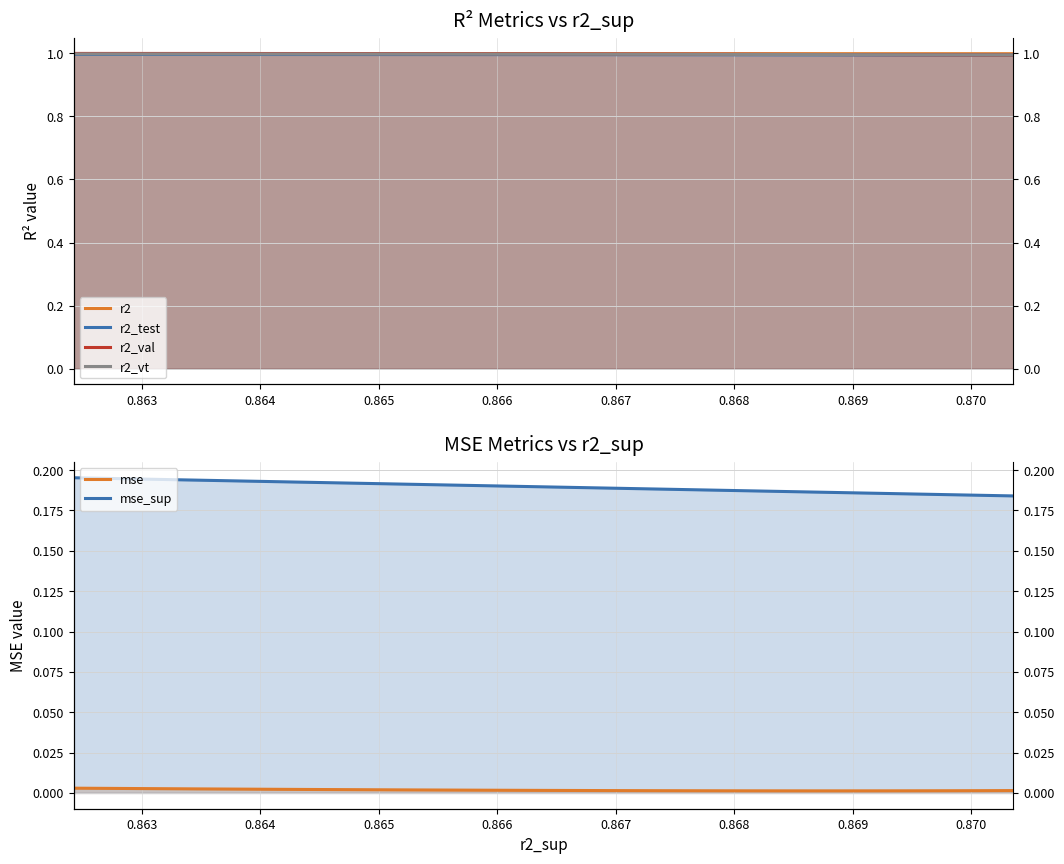

What is the difference between the highest and lowest values at 0.864?

1.0